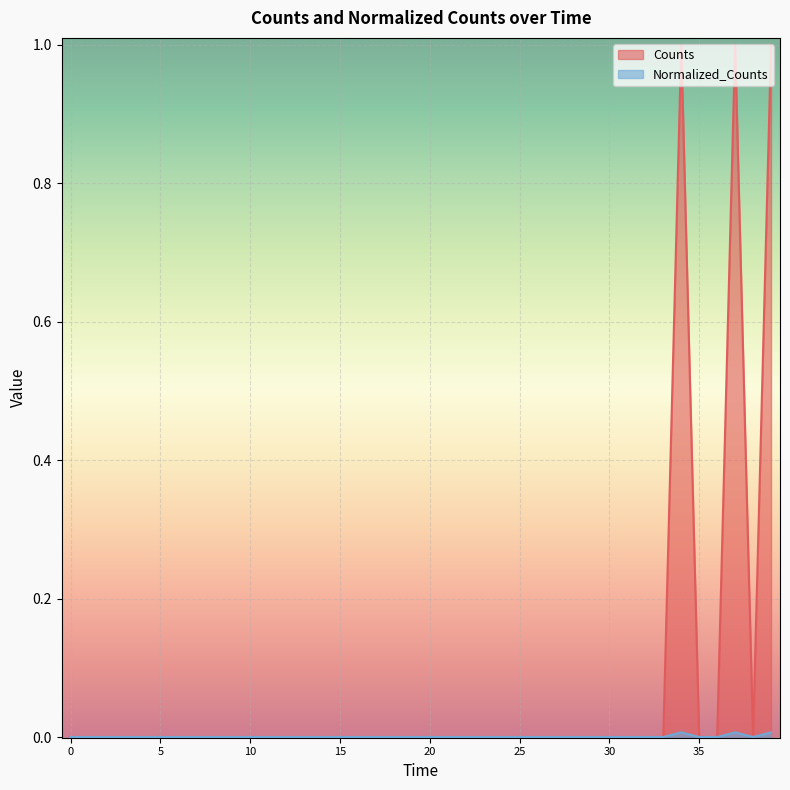

What is the greatest value displayed?

1.0